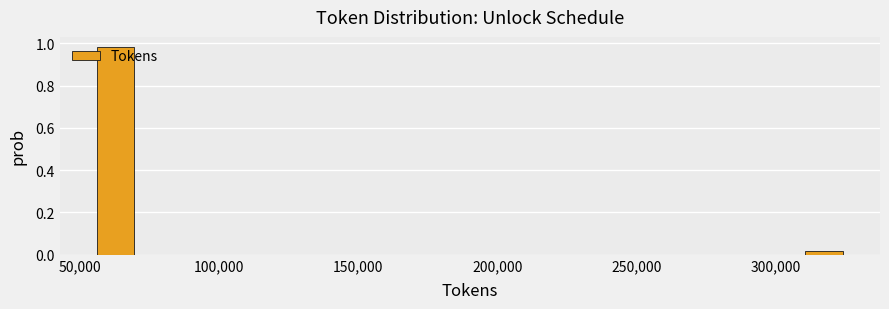

Read against the x-axis, roughly where is the centre of the tallest bar?

65000